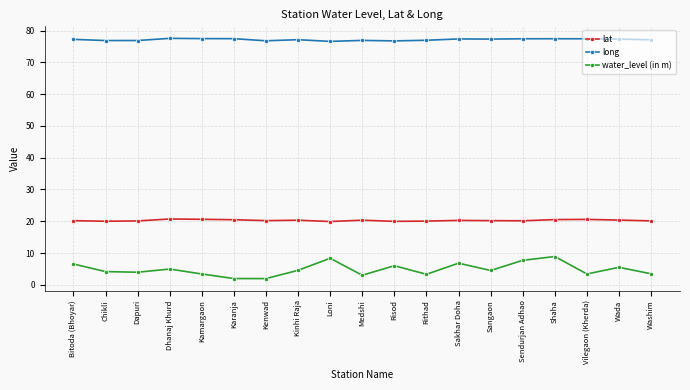

Which series has the widest spread of values?

water_level (in m)